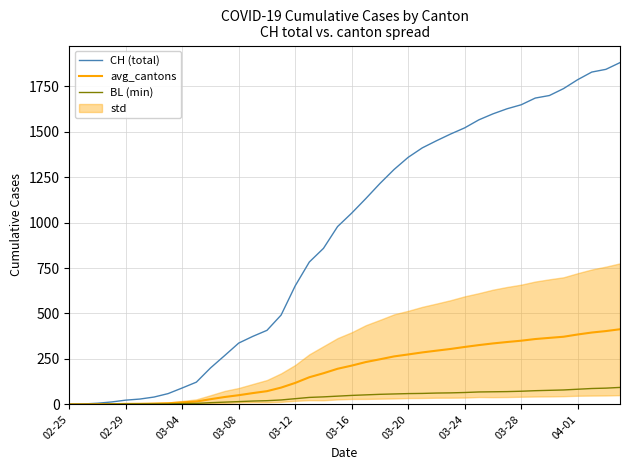

Is the value of BL (min) at 19 greater than the value of CH (total) at 39?

No